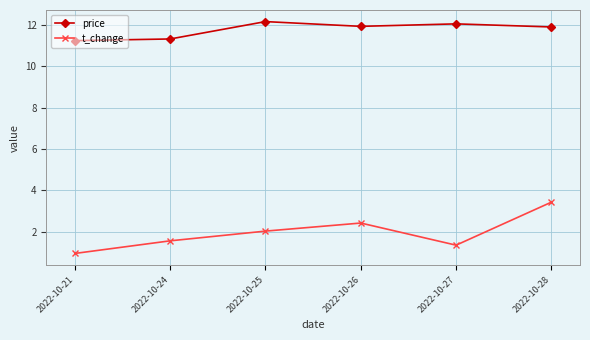

What are all the series names shown in the legend?

price, t_change